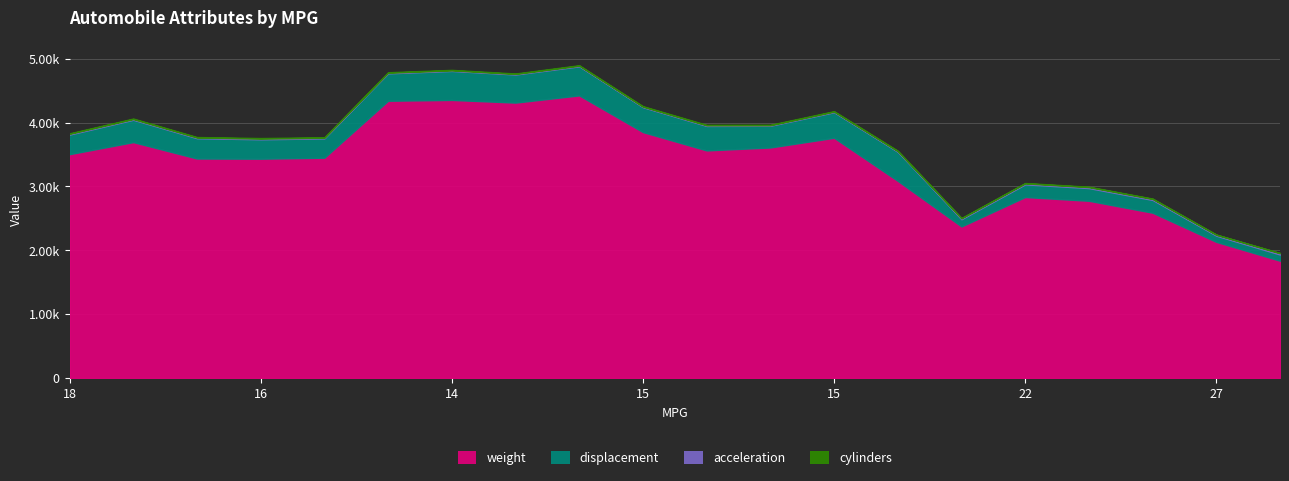

What is the difference between the highest and lowest values at 14?

4346.0